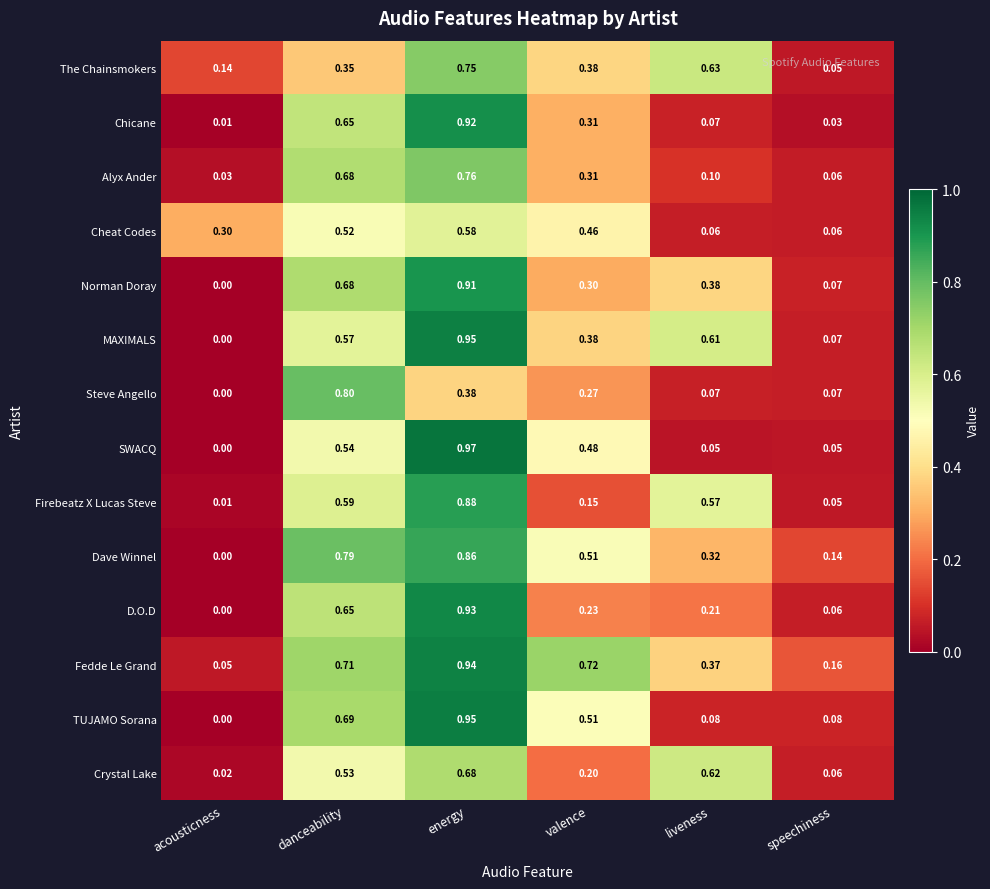

Rank the categories by Norman Doray value from highest to lowest.

energy, danceability, liveness, valence, speechiness, acousticness